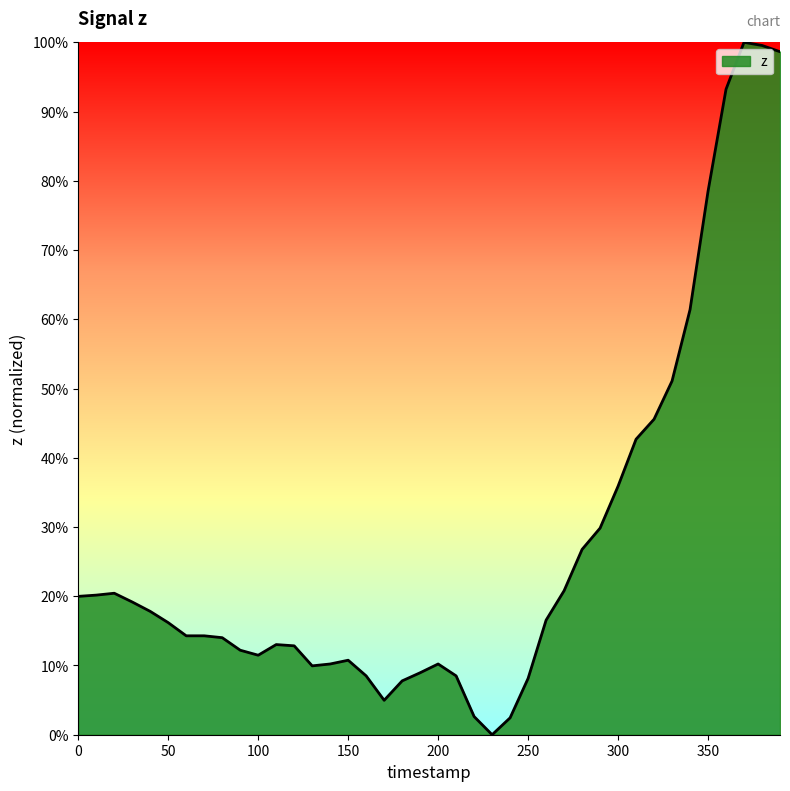

True or false: the data has more than 1 interior local peaks.

True